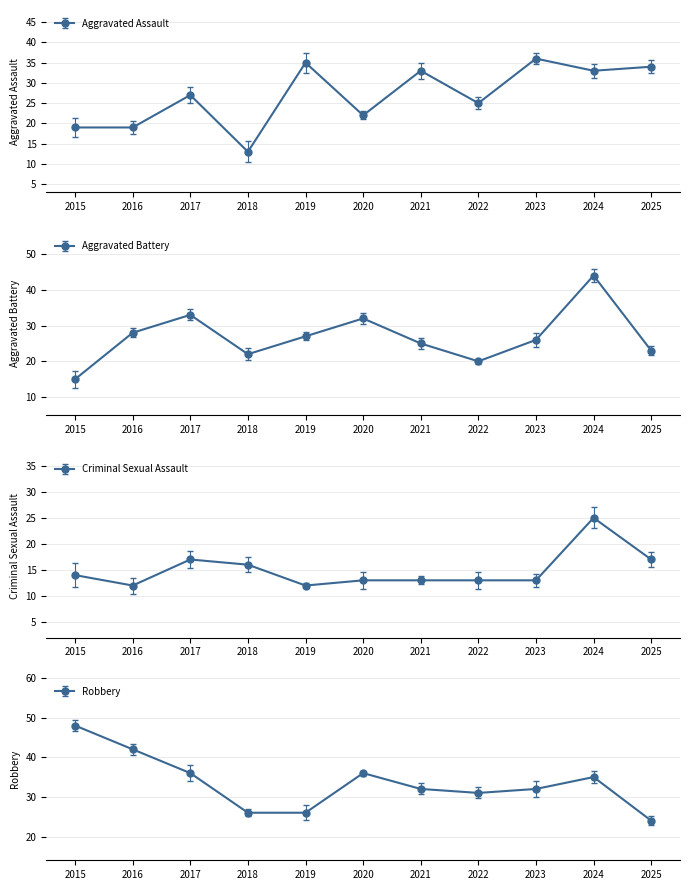

At how many categories does at least one series exceed 33?

8